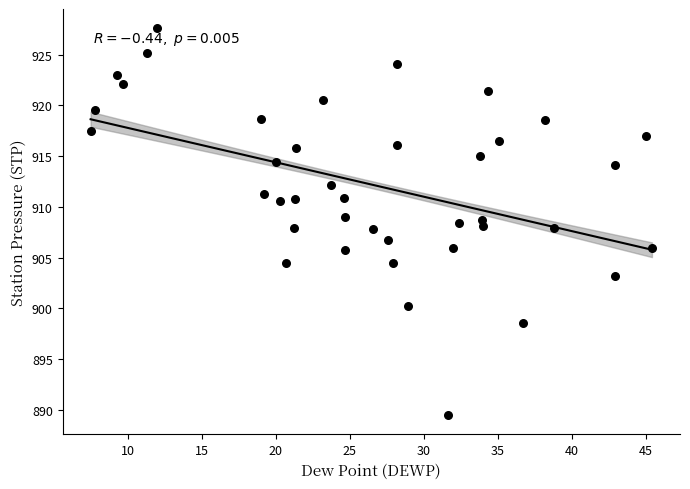

What is the range of Y values (max minus min)?

38.1